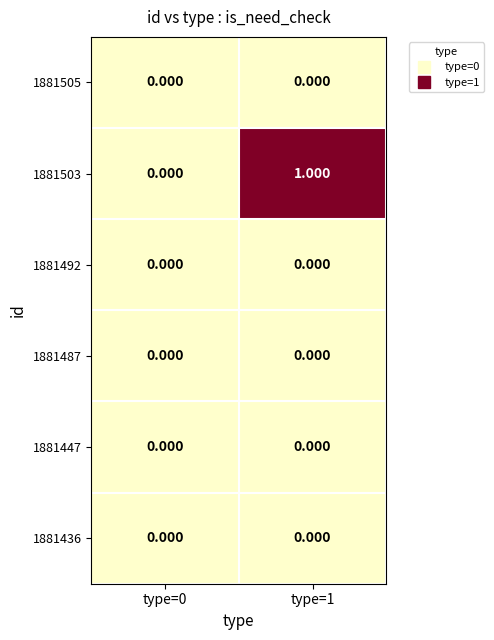

Reading left to right, what are all the values shown in this chart?

1881505: type=0=0	type=1=0
1881503: type=0=0	type=1=1
1881492: type=0=0	type=1=0
1881487: type=0=0	type=1=0
1881447: type=0=0	type=1=0
1881436: type=0=0	type=1=0